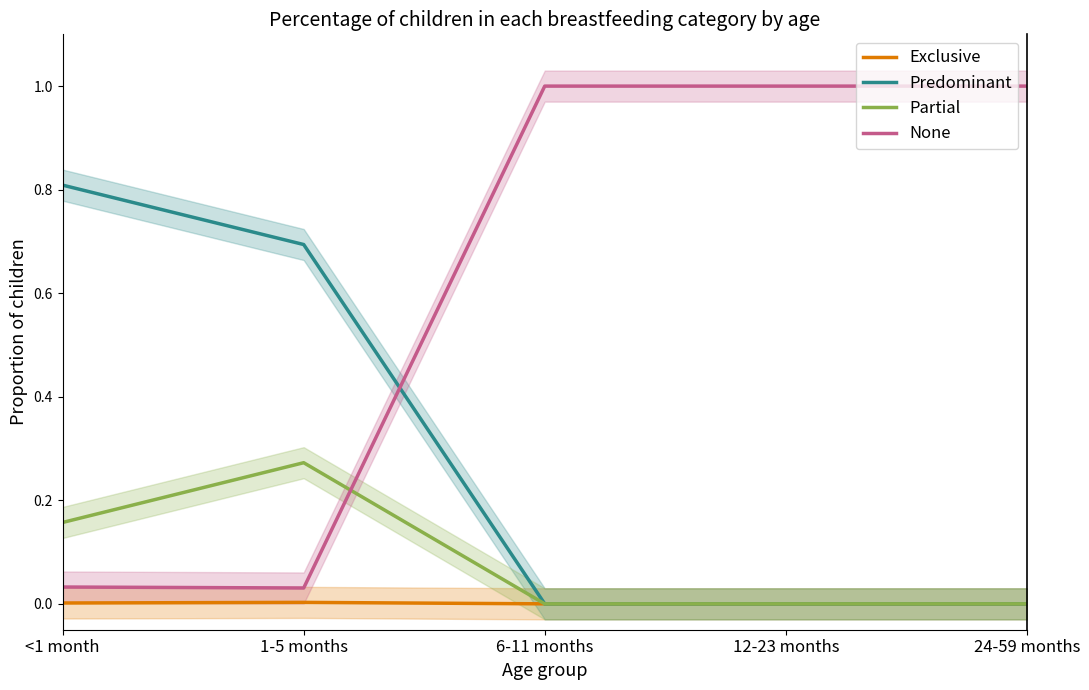

How many lines are shown in the chart?

4